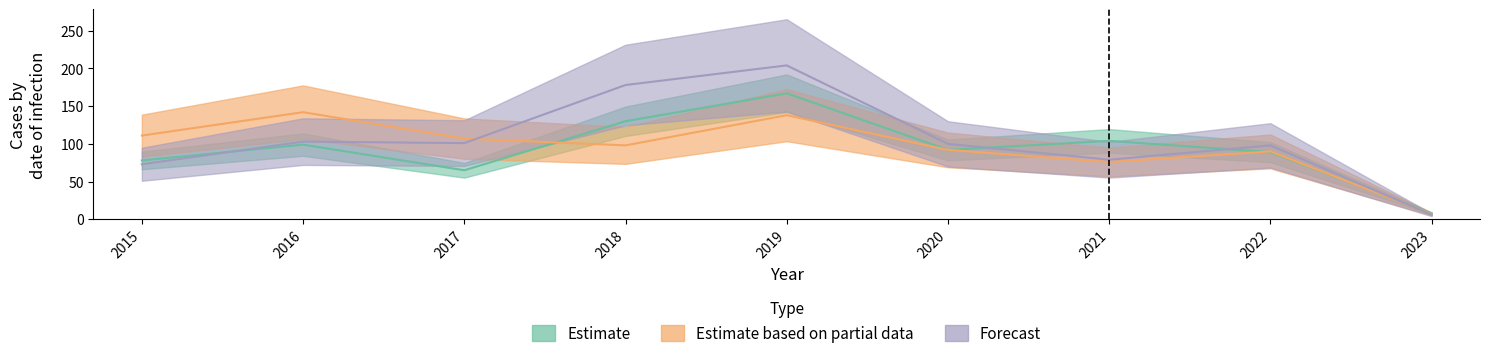

Which series has the largest total across all categories?

Forecast